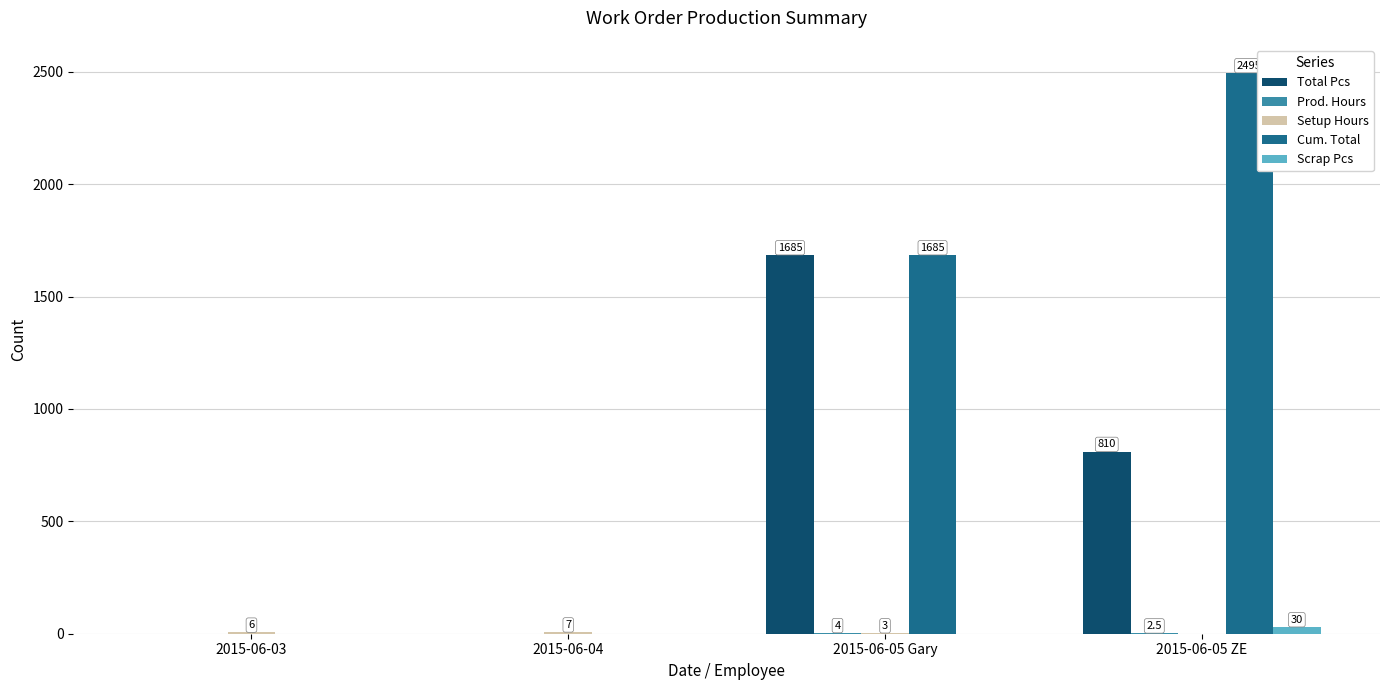

What is the sum of the Scrap Pcs values at 2015-06-05 ZE and 2015-06-04?

30.0